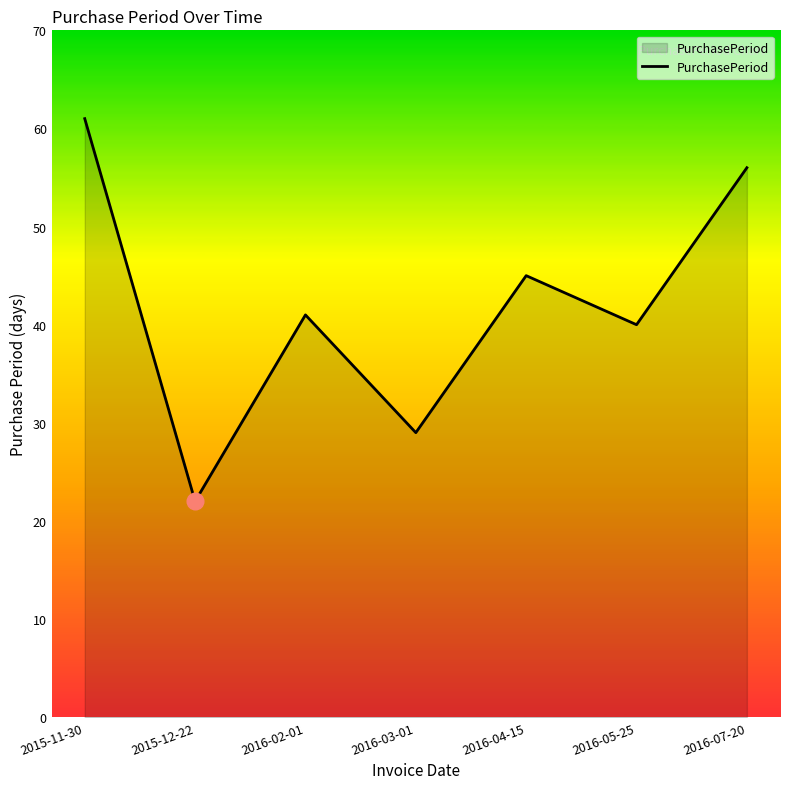

Is it true that the value at 2016-03-01 is 13?

False